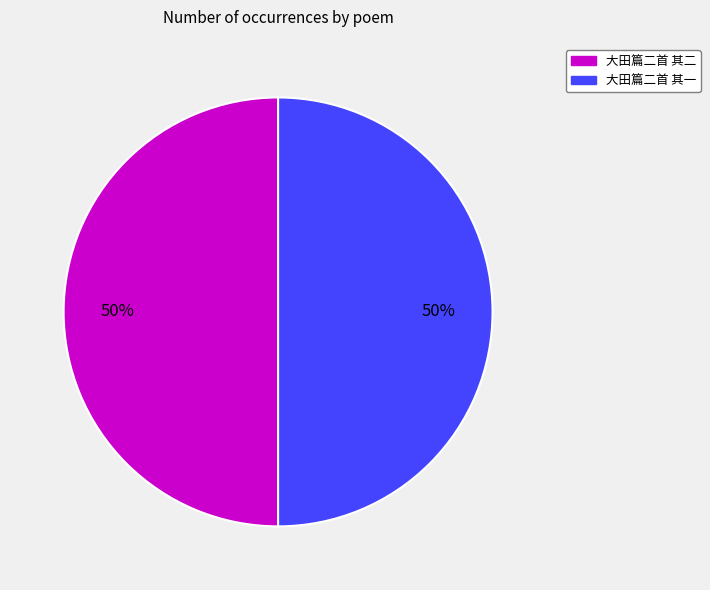

What is the ratio of the value at 大田篇二首 其二 to the value at 大田篇二首 其一?

1.0